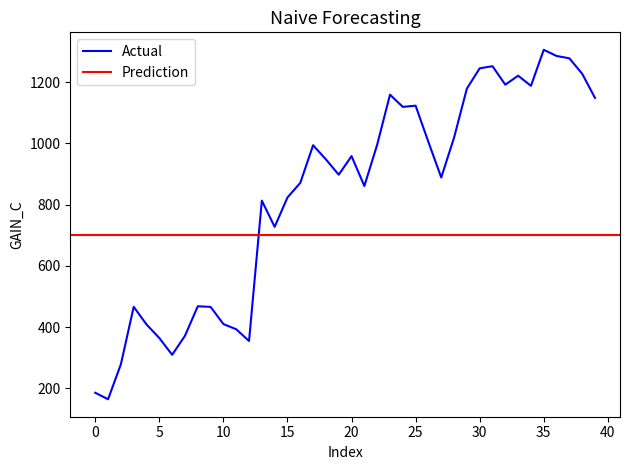

Where does the data first go above 947?

17